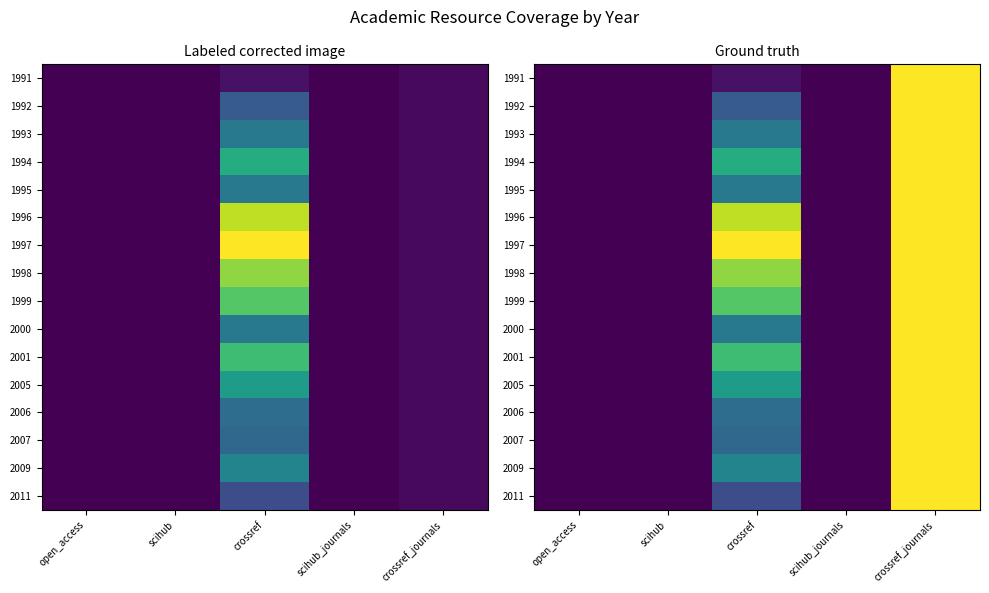

Rank the series by their maximum value, from lowest to highest.

1991, 1992, 1993, 1994, 1995, 1996, 1997, 1998, 1999, 2000, 2001, 2005, 2006, 2007, 2009, 2011